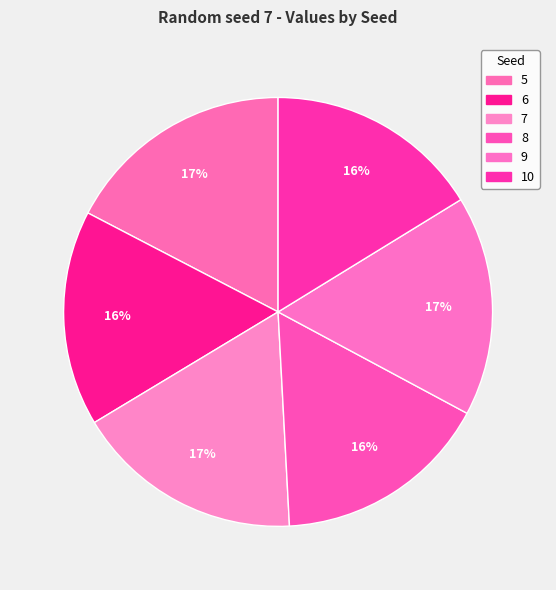

To the nearest percent, what is the difference between the largest and smallest slice percentages?

1%